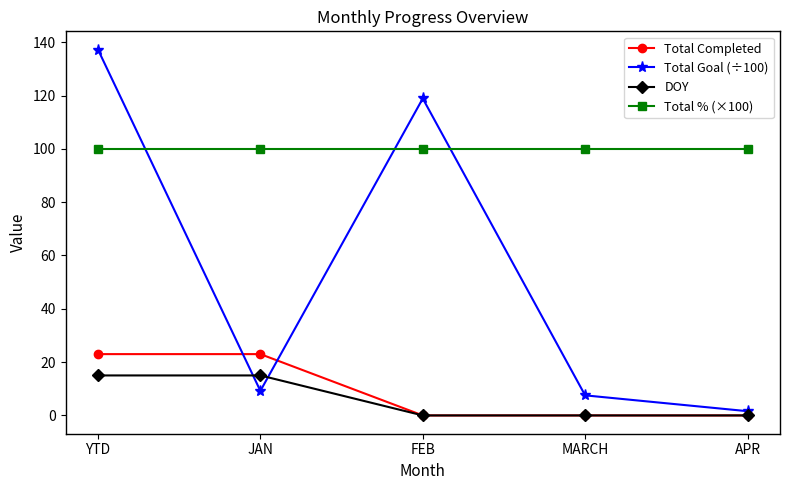

The Total % (×100) series shows 100.0 at YTD. True or false?

True